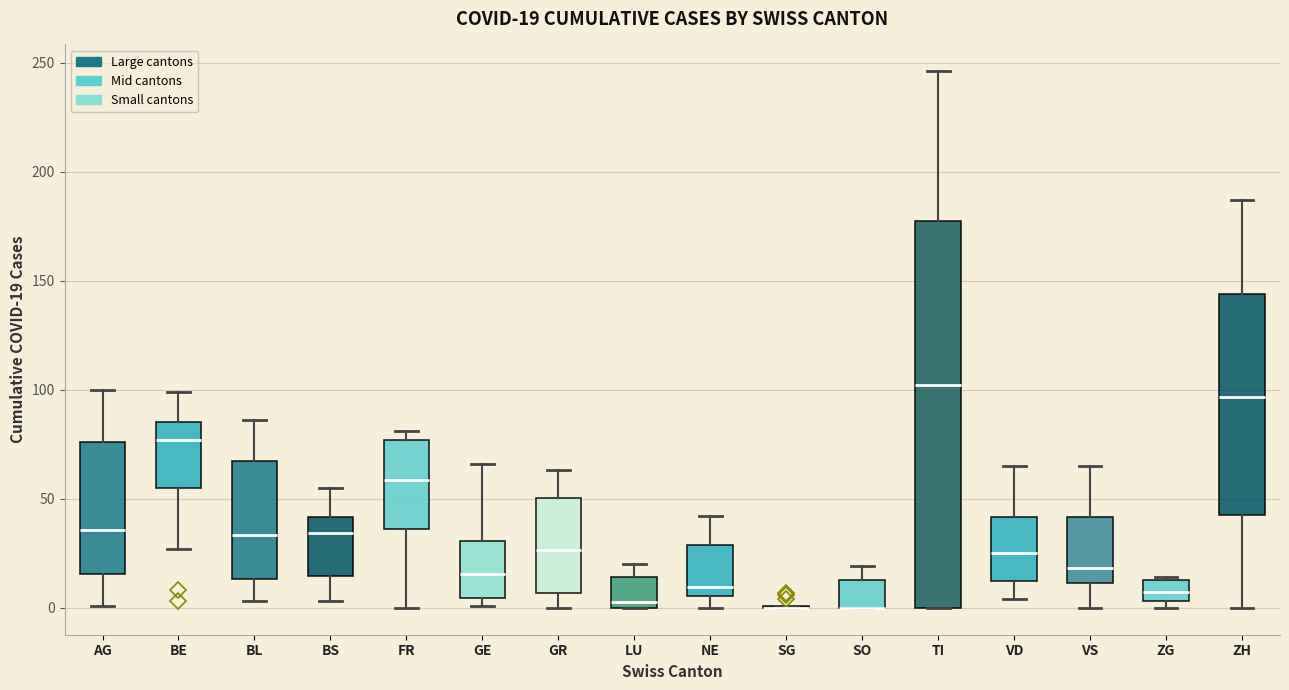

Which box is the tallest, from its lower edge to its upper edge?

TI